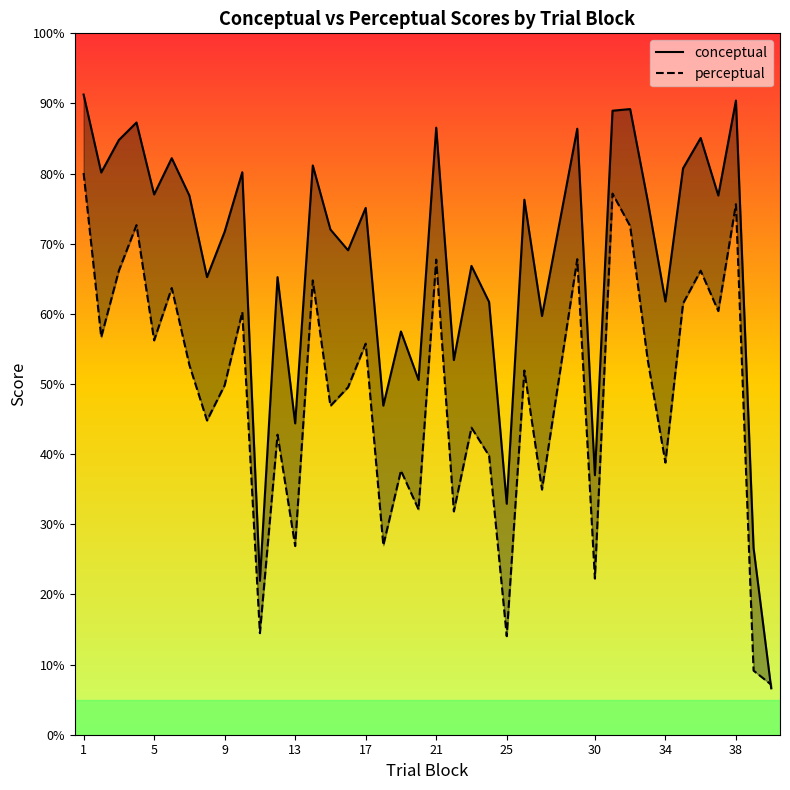

True or false: perceptual and conceptual intersect in this chart.

True